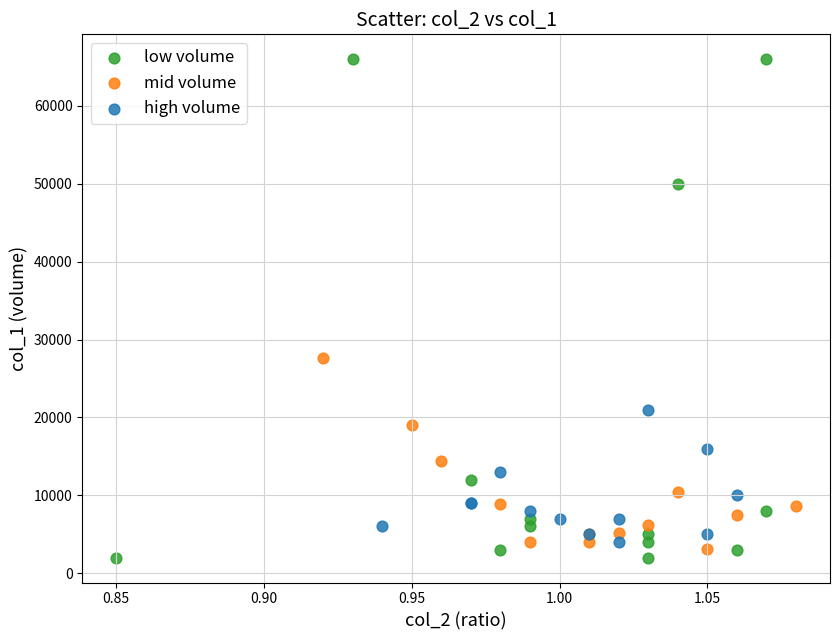

Which series has the largest Y range (max minus min)?

low volume